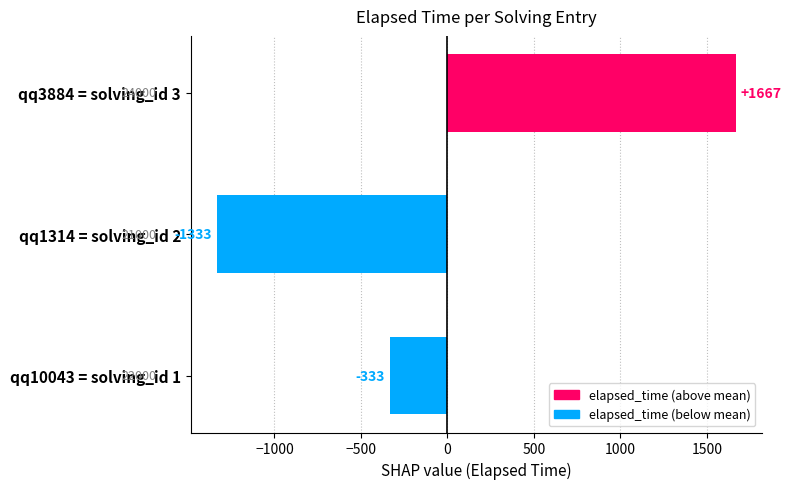

Which category has the highest value across all series?

qq3884 = solving_id 3